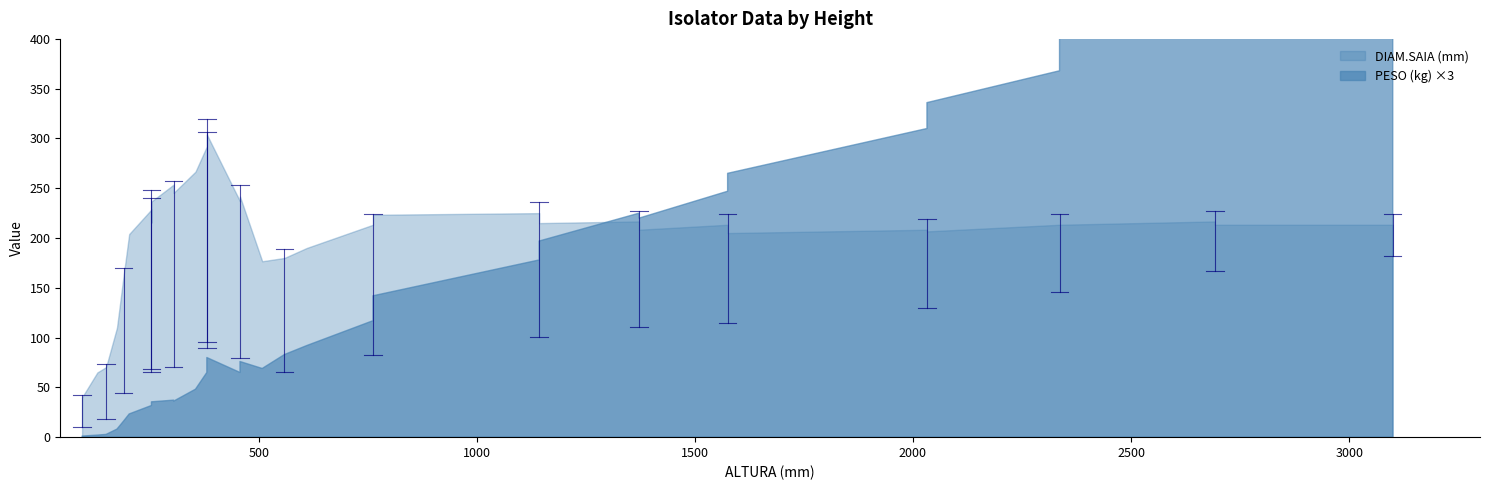

List the series in order of their overall mean, lowest first.

PESO (kg), DIAM.SAIA (mm)